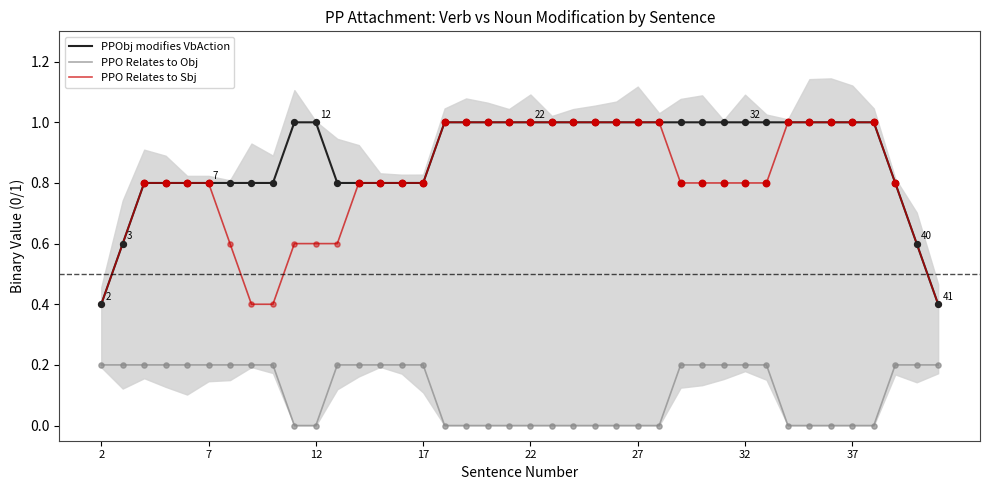

True or false: PPO Relates to Obj has a value of 0.0 at 27.

True